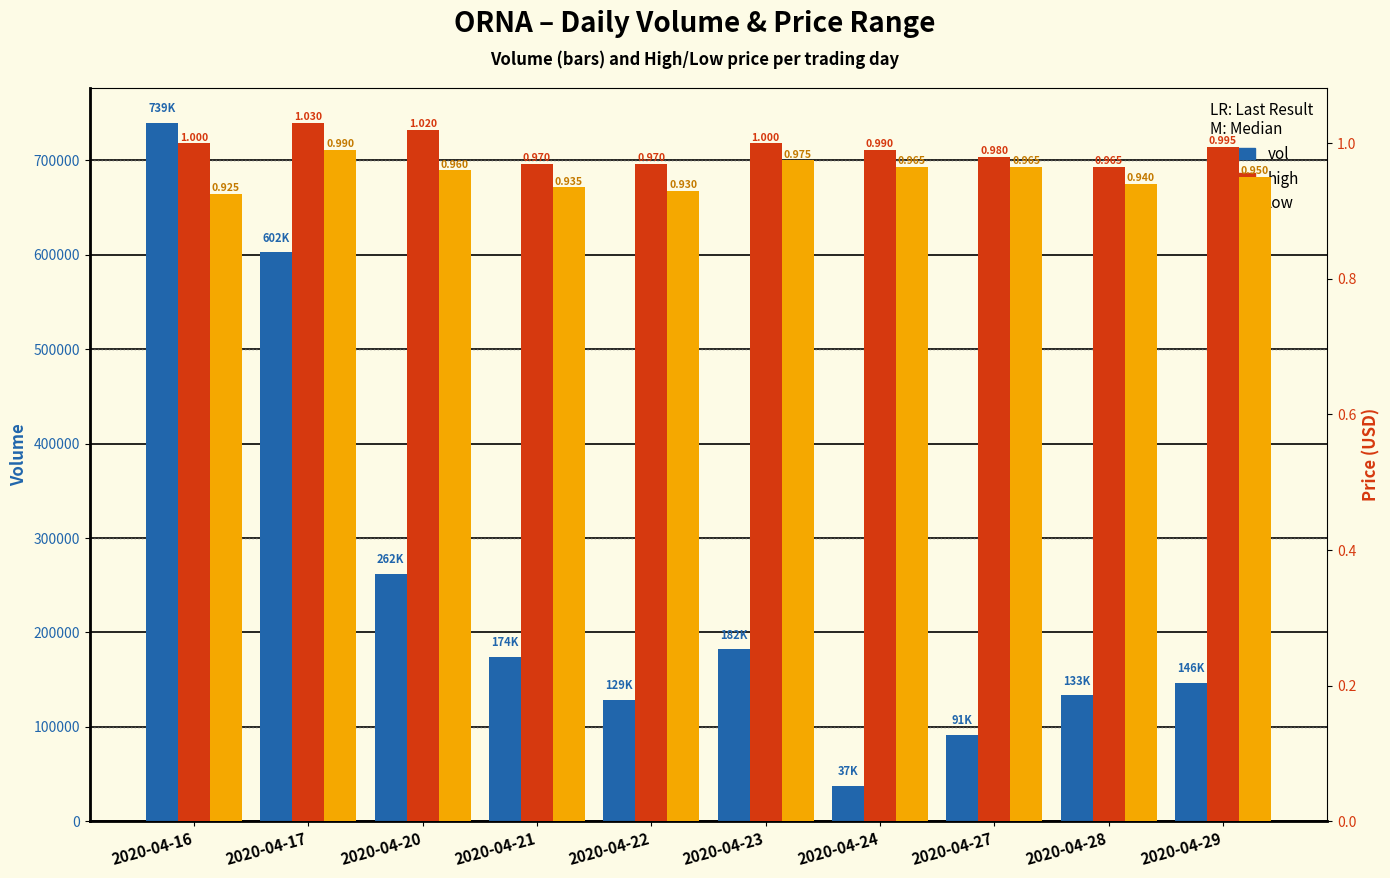

Which series has the largest total across all categories?

vol